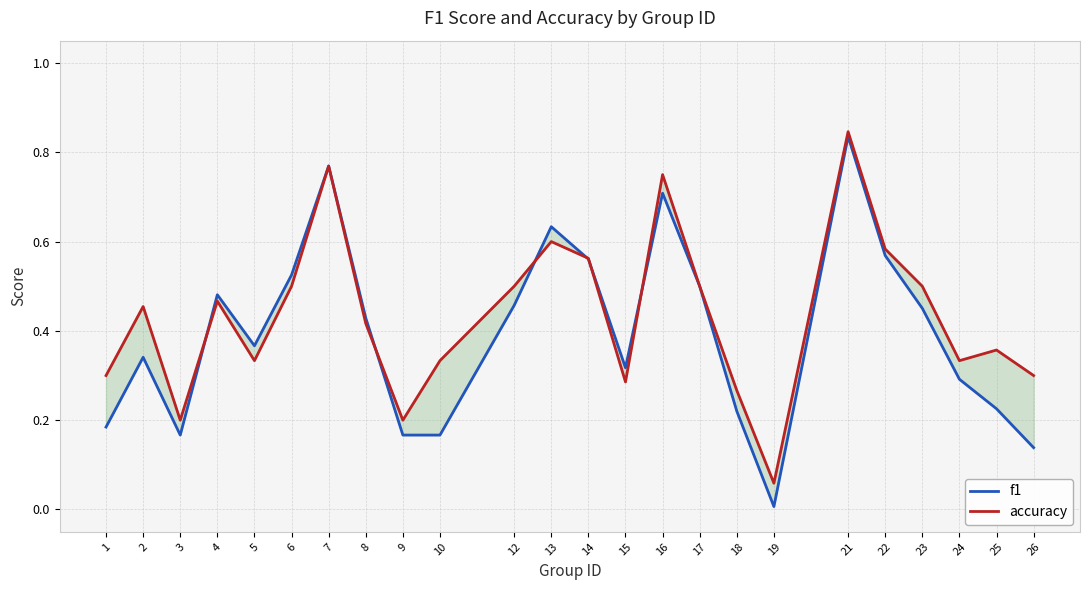

What are all the series names shown in the legend?

f1, accuracy